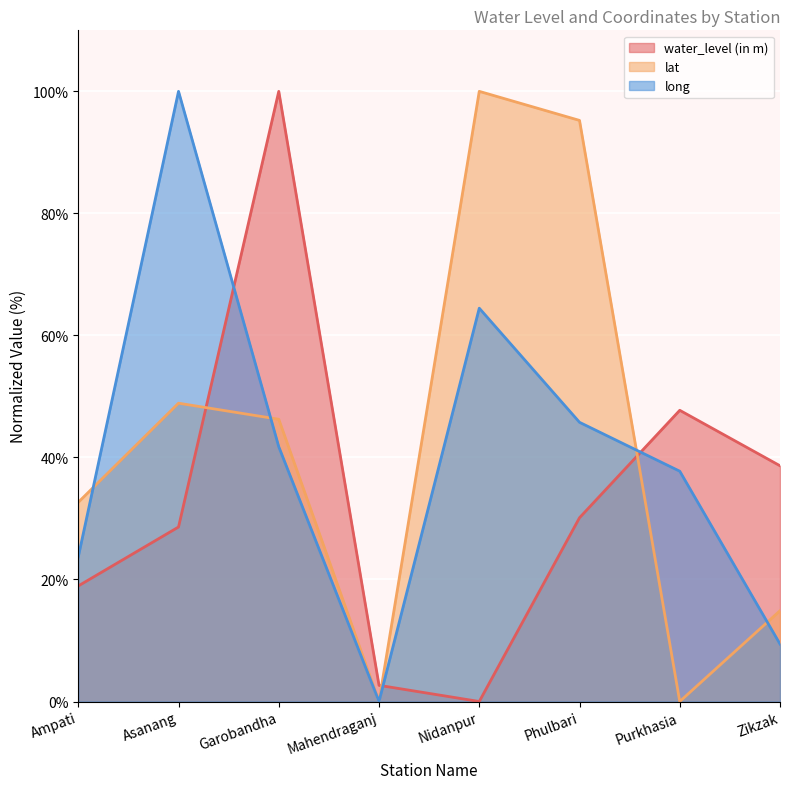

The value of water_level (in m) at Zikzak is 56.7. True or false?

False